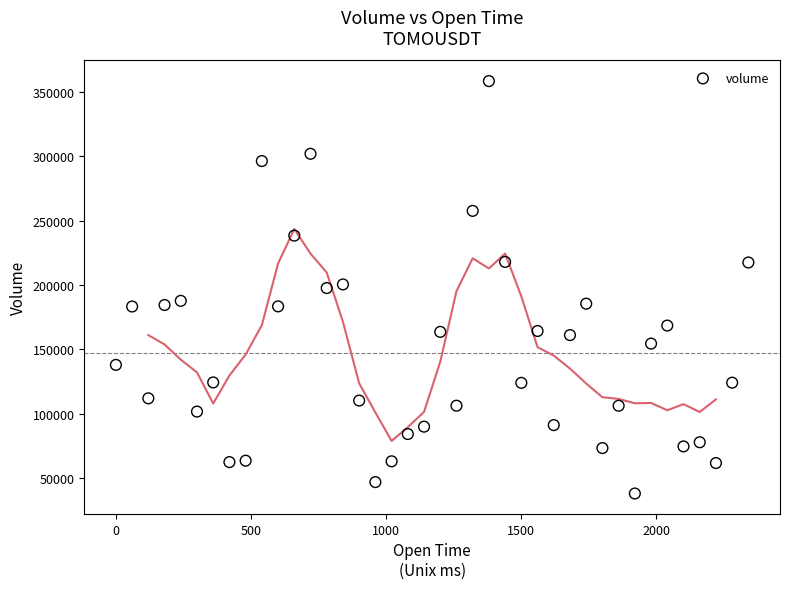

What is the range of Y values (max minus min)?

320655